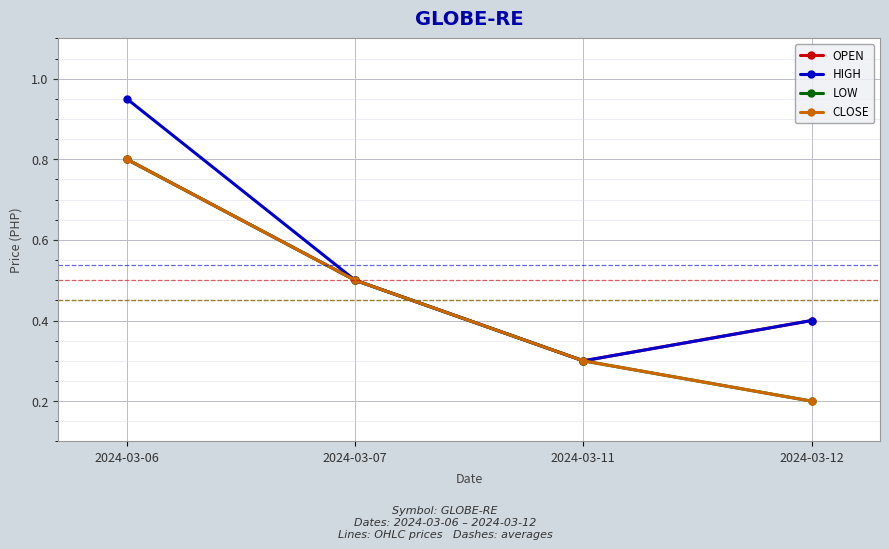

What is the difference between the second highest and minimum values in the CLOSE series?

0.3